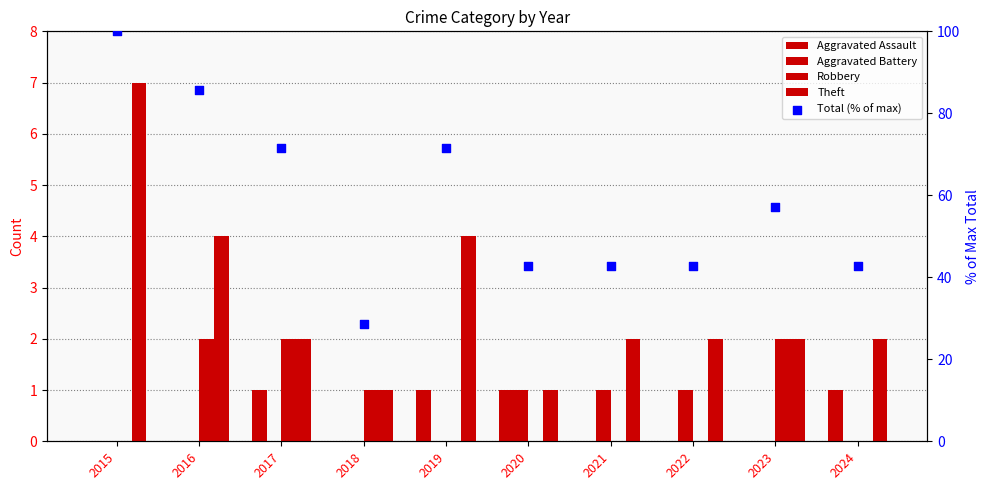

Which series contains the lowest Y value?

Aggravated Assault